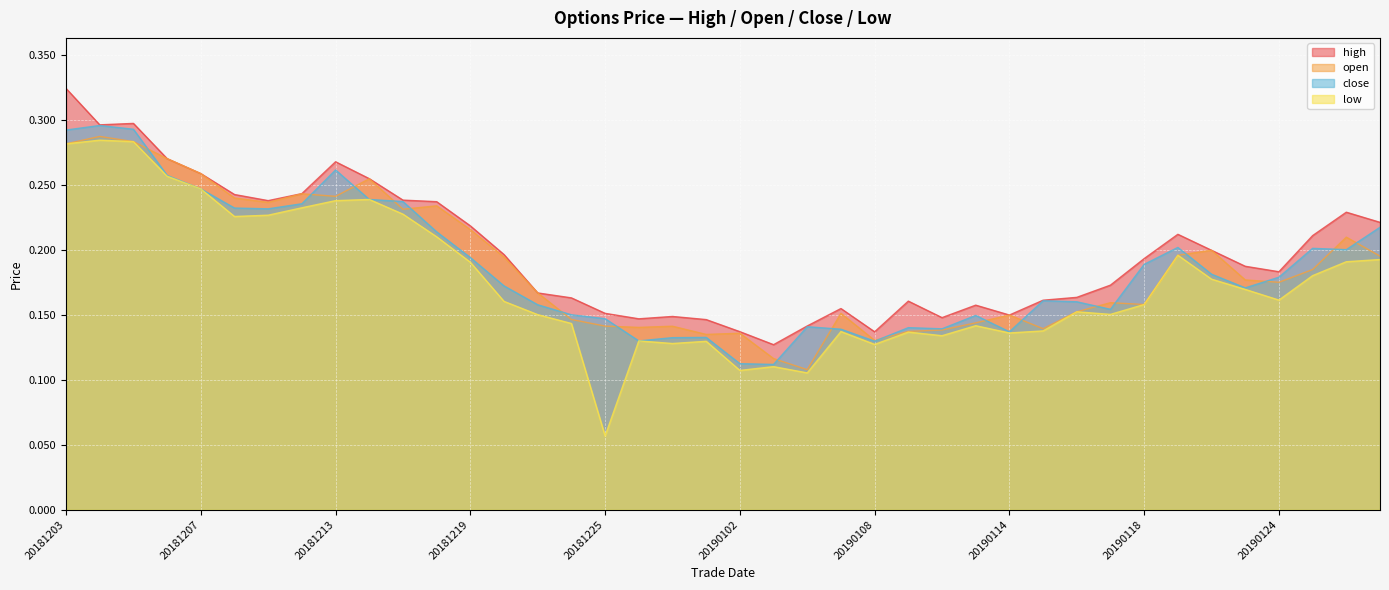

True or false: open and low intersect in this chart.

False